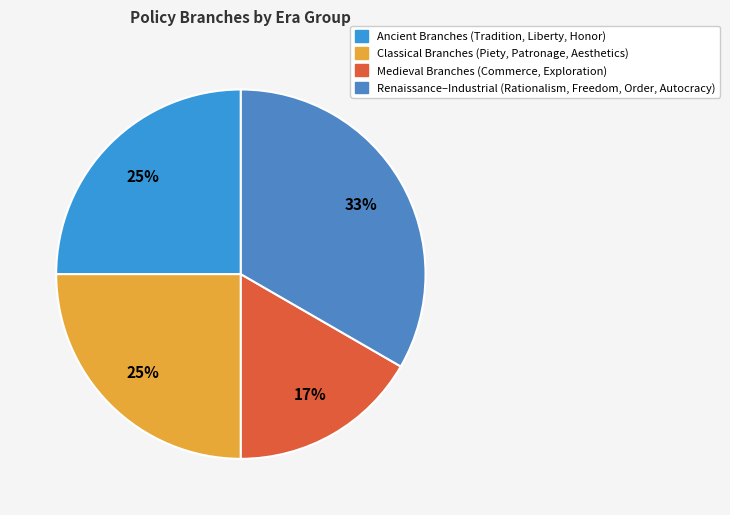

How many segments does this pie chart have?

4